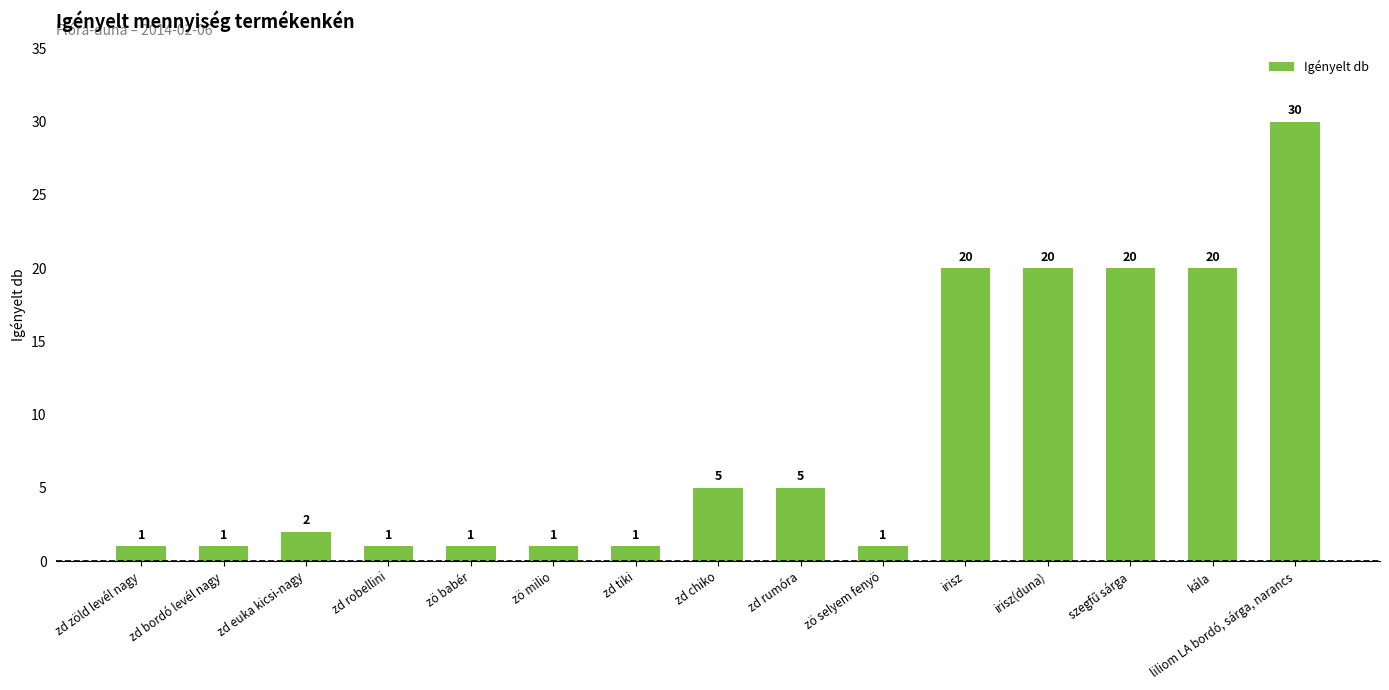

The chart shows a value of 1 at zd zöld levél nagy. True or false?

True